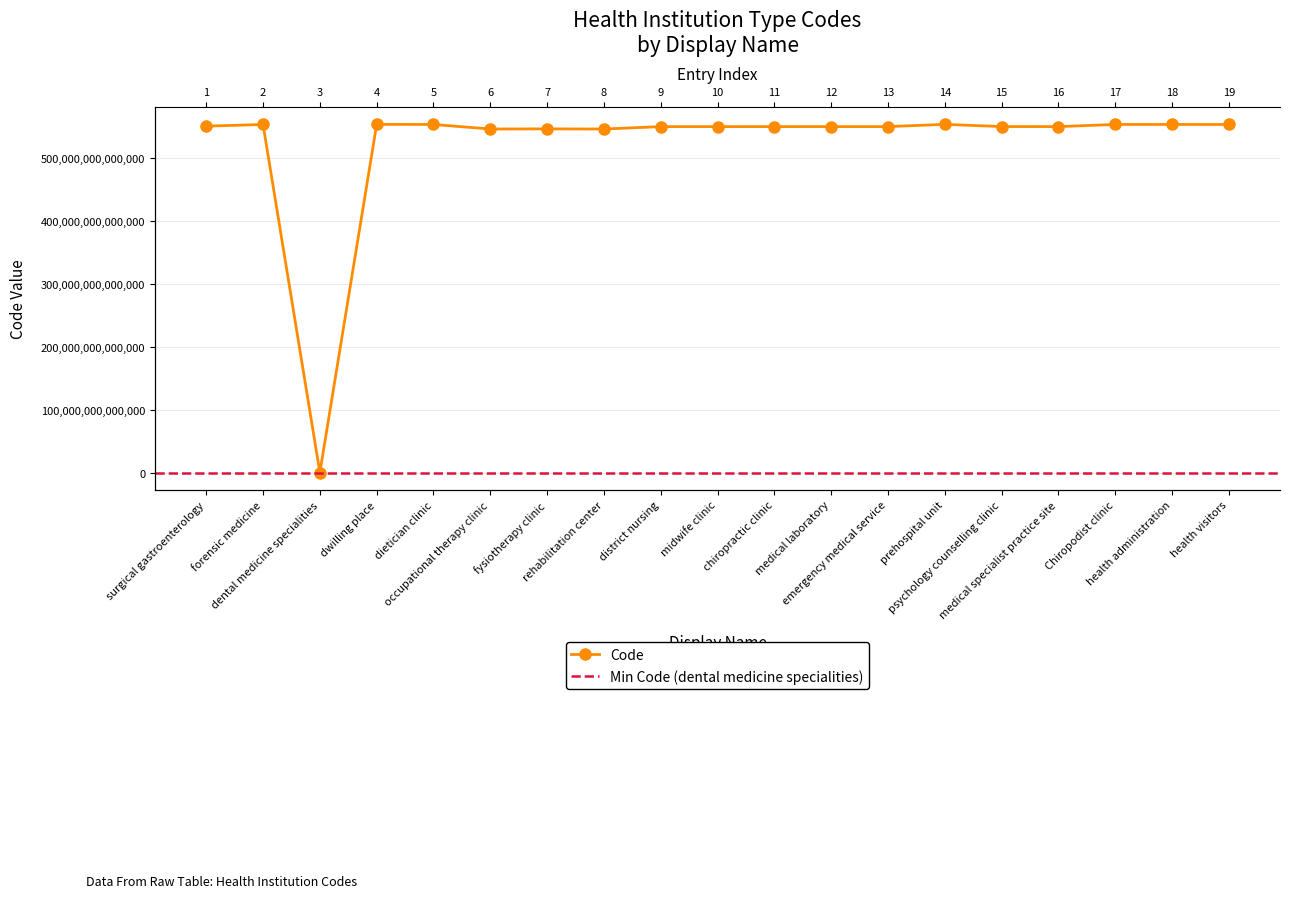

Reading right to left, what are all the values shown in this chart?

health visitors=554021000005101	health administration=554041000005106	Chiropodist clinic=554061000005105	medical specialist practice site=550671000005100	psychology counselling clinic=550711000005101	prehospital unit=554211000005102	emergency medical service=550661000005105	medical laboratory=550651000005108	chiropractic clinic=550641000005106	midwife clinic=550631000005103	district nursing=550621000005101	rehabilitation center=546811000005109	fysiotherapy clinic=547011000005103	occupational therapy clinic=546821000005103	dietician clinic=554031000005103	dwilling place=554221000005108	dental medicine specialities=394812008	forensic medicine=554011000005107	surgical gastroenterology=551411000005104